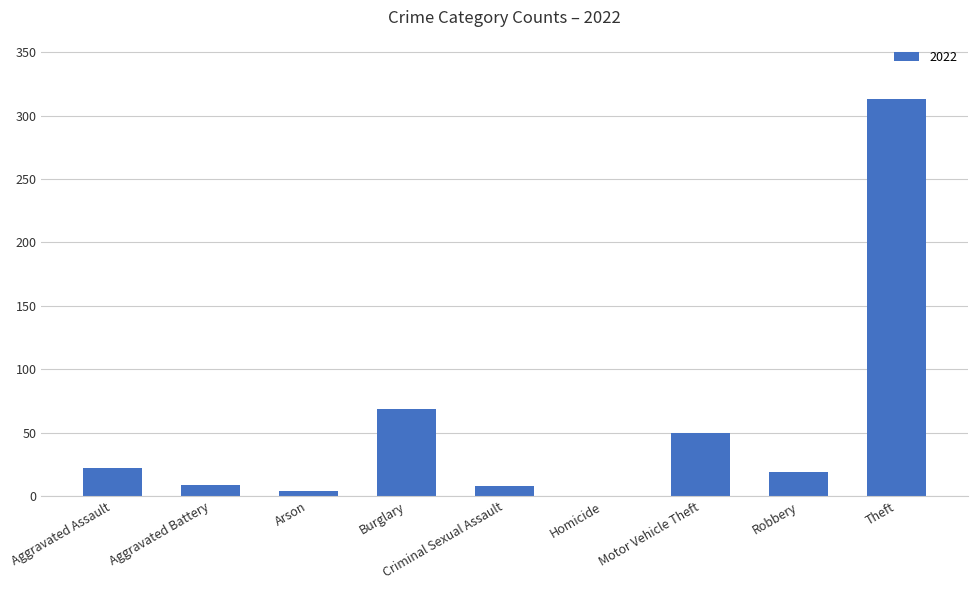

What is the approximate value at Burglary?

69